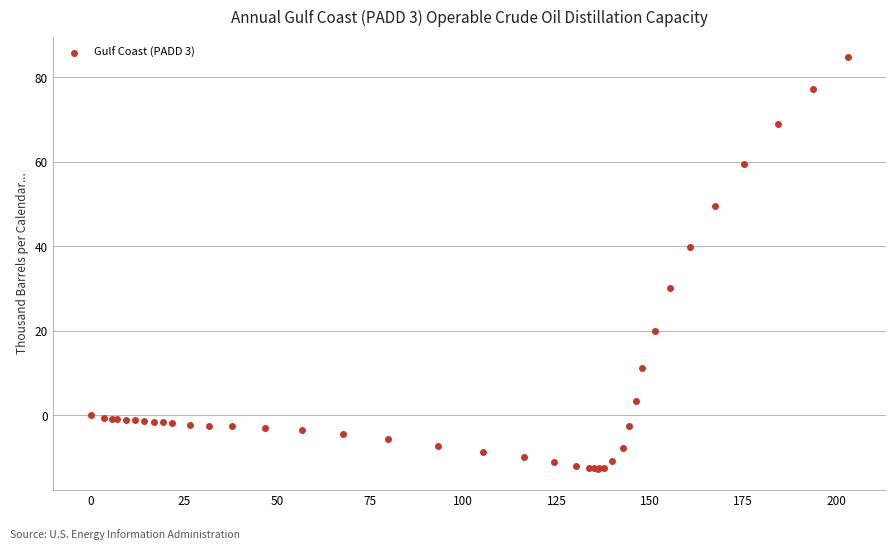

What Y value in the scatter plot is closest to 36?

39.9